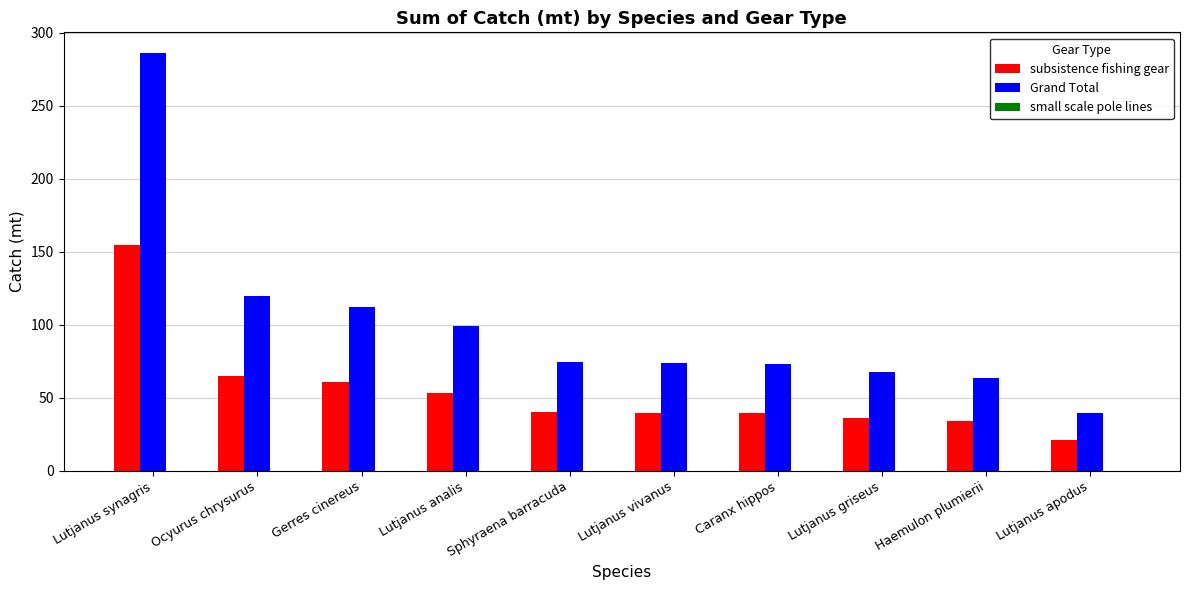

What is the difference between the subsistence fishing gear values at Lutjanus griseus and Caranx hippos?

2.9